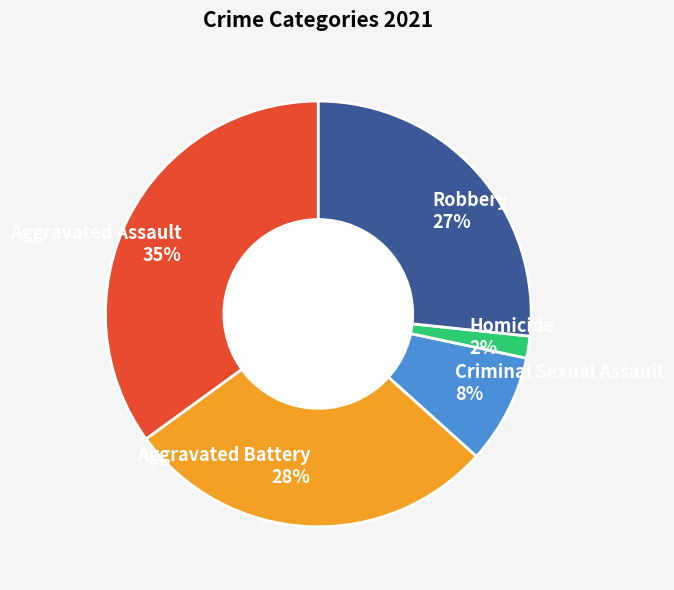

To the nearest percent, what is the difference between the largest and smallest slice percentages?

33%